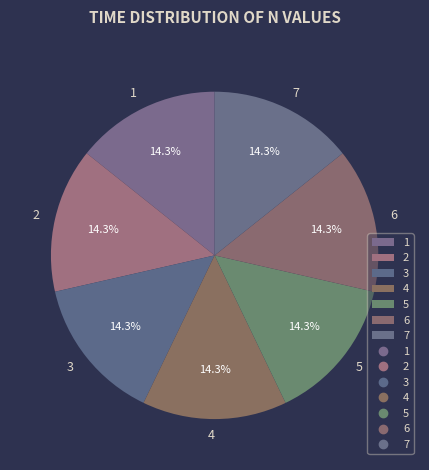

How many slices are in this pie chart?

7